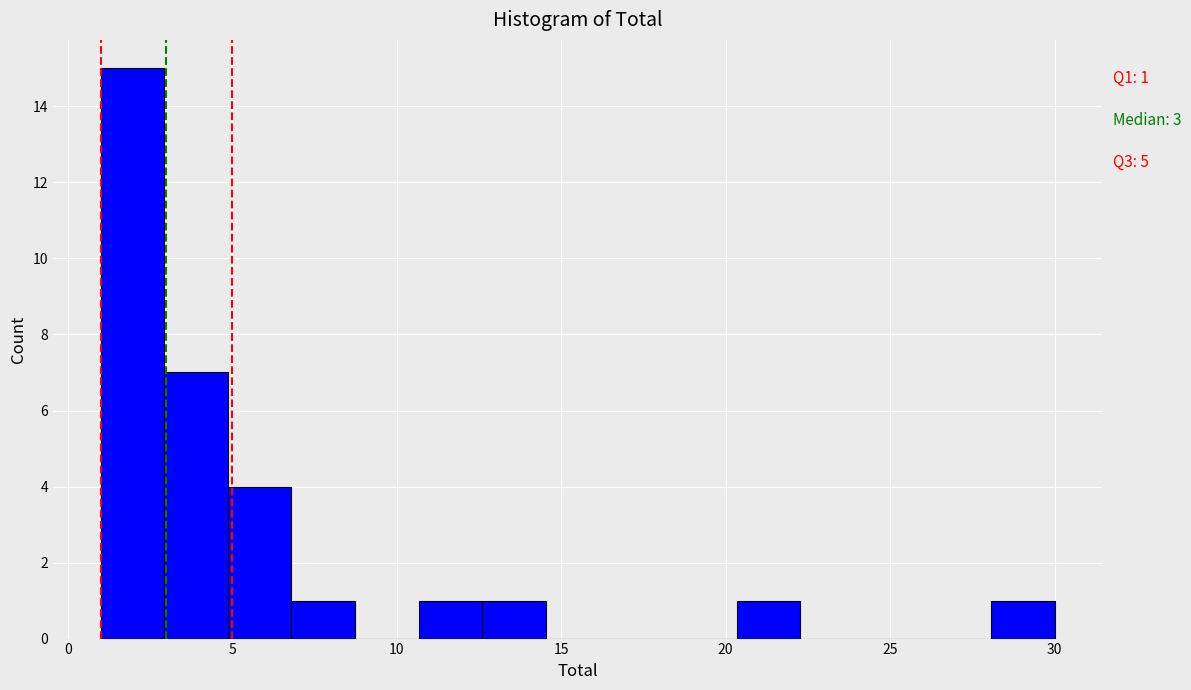

Read against the x-axis, roughly where is the centre of the tallest bar?

2.0